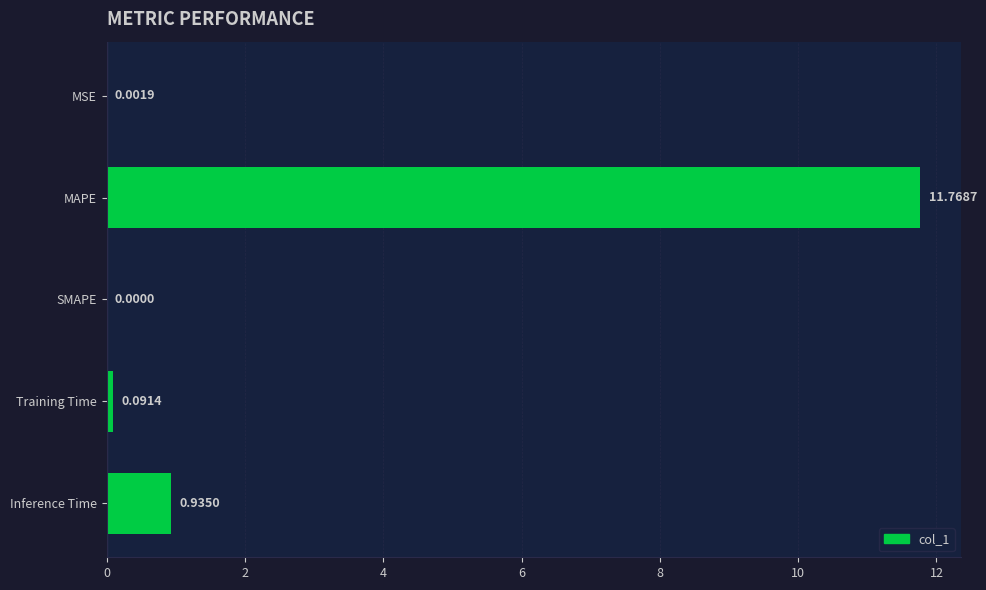

What is the sum of the values at MAPE and Training Time?

11.9